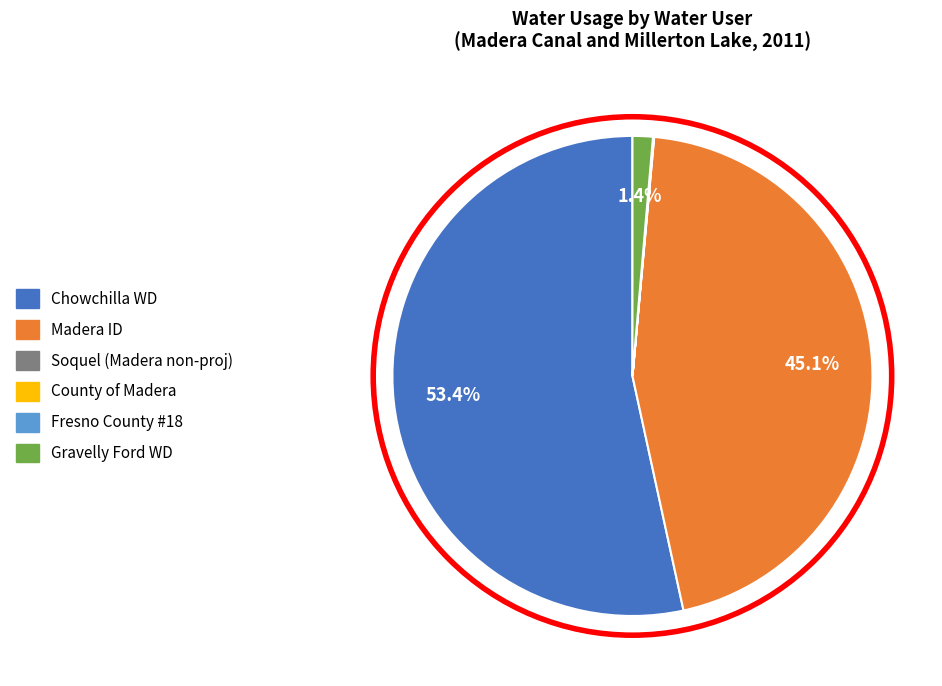

What is the largest slice in the pie chart?

Chowchilla WD